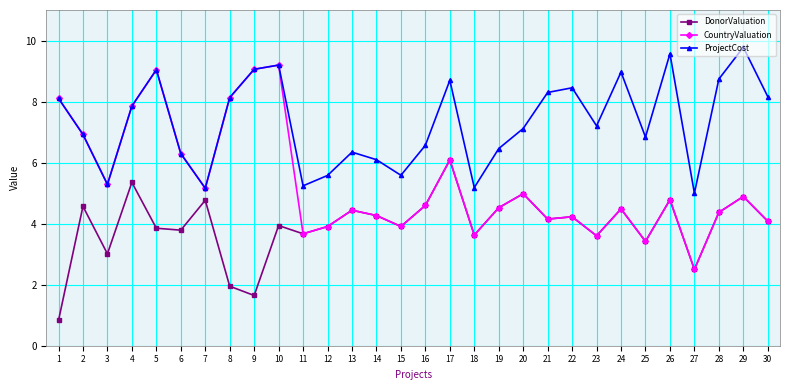

Is this an area chart (filled region under the line)?

No